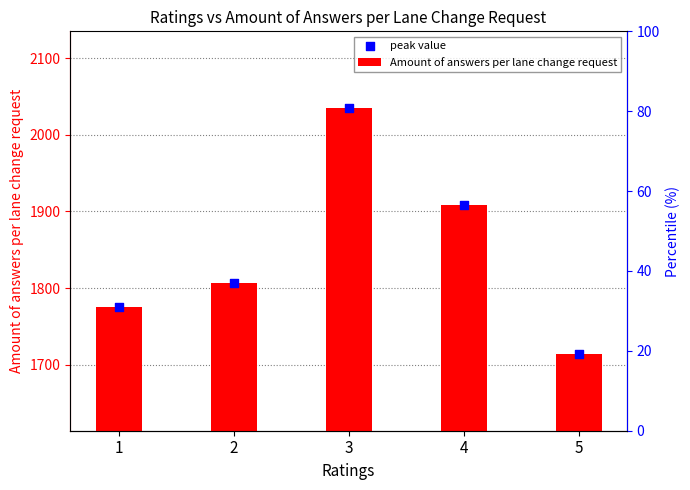

Which series reaches the minimum Y coordinate?

Amount of answers per lane change request